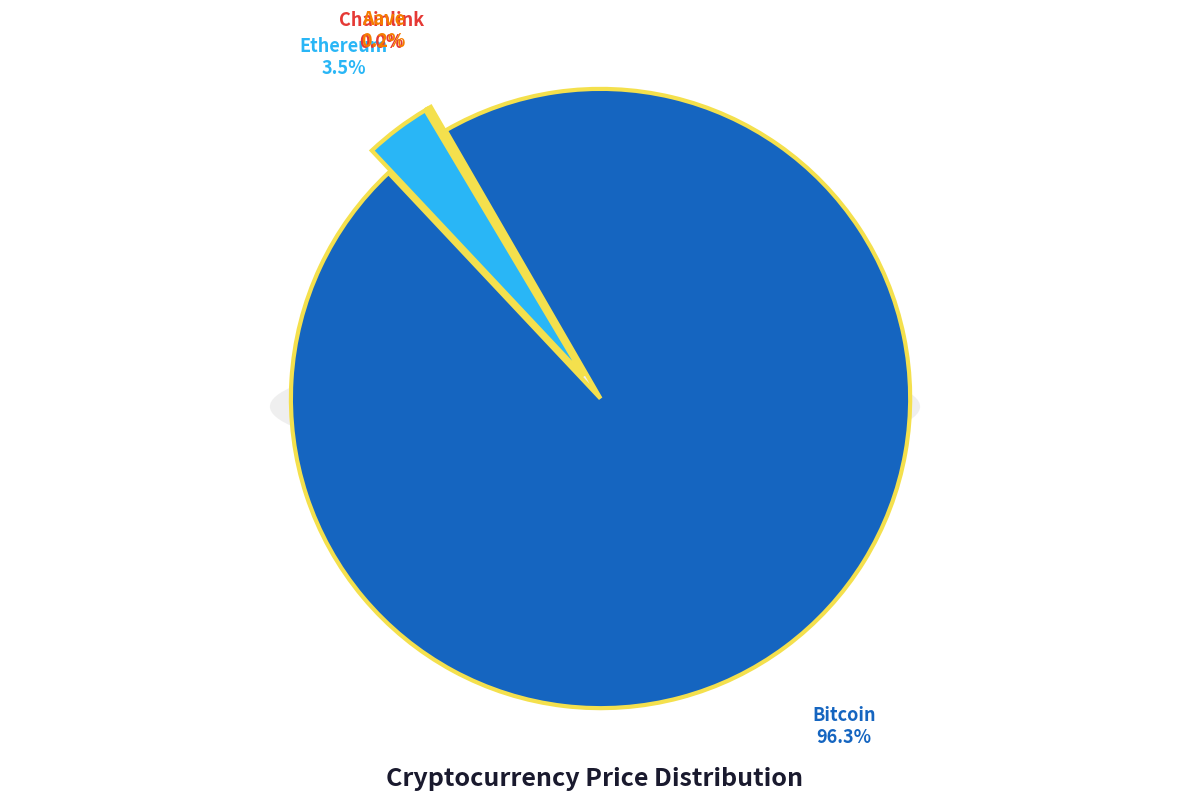

How many segments does this pie chart have?

4